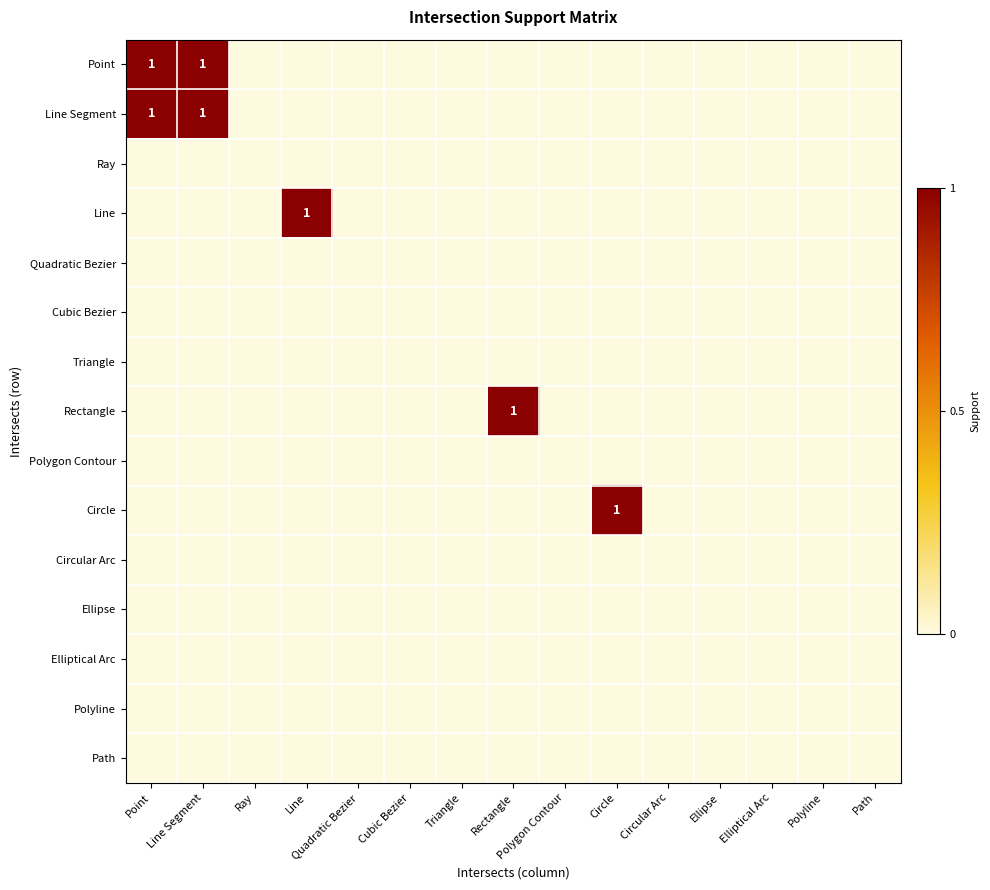

What is the sum of all Line Segment values?

2